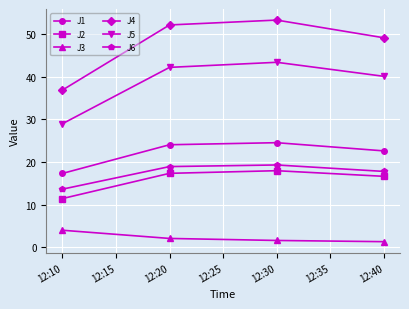

How many values in the J2 series exceed 17?

2